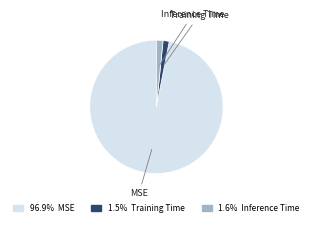

True or false: MSE accounts for 86% of the total.

False